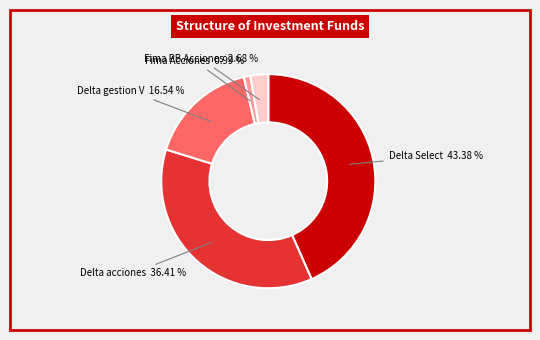

Does Fima Acciones represent more than half of the total?

No